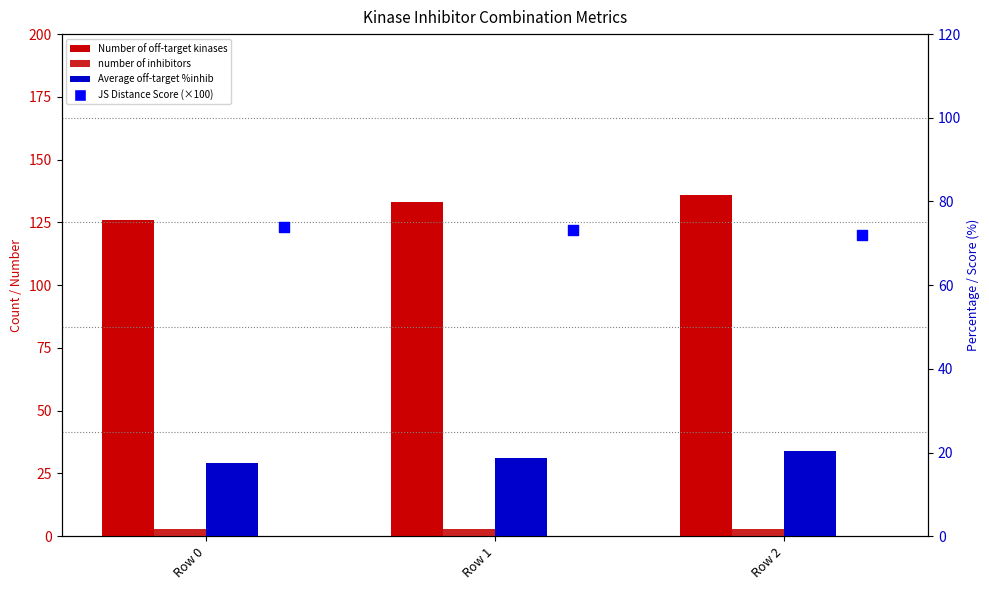

Which series has the widest spread of Y values?

Number of off-target kinases